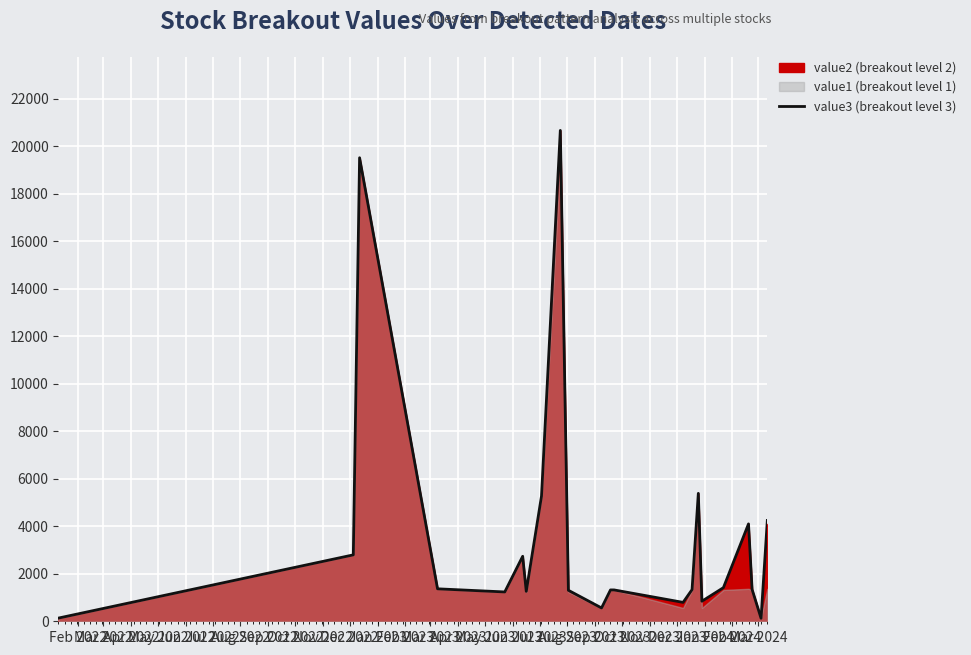

What is the difference between the maximum and minimum values?

20540.1